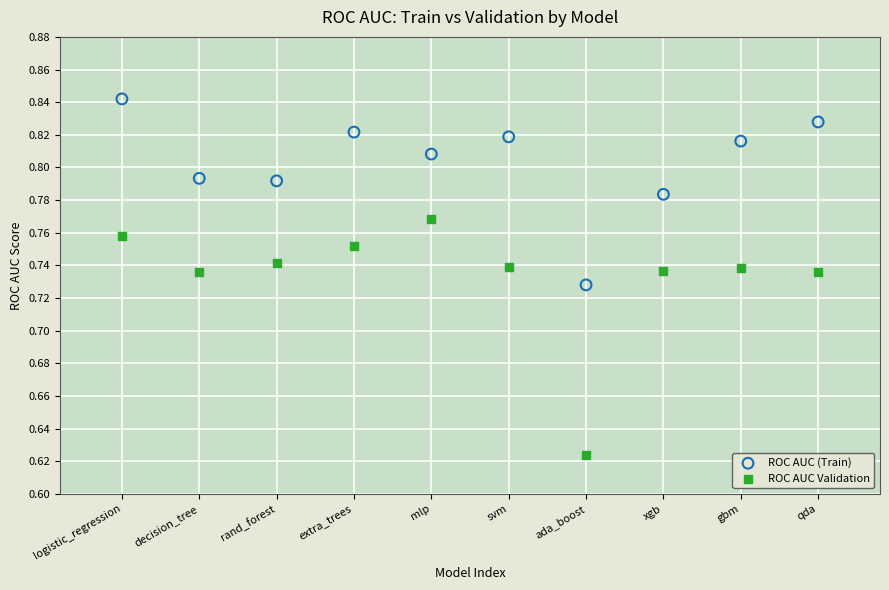

Which series contains the lowest Y value?

ROC AUC Validation